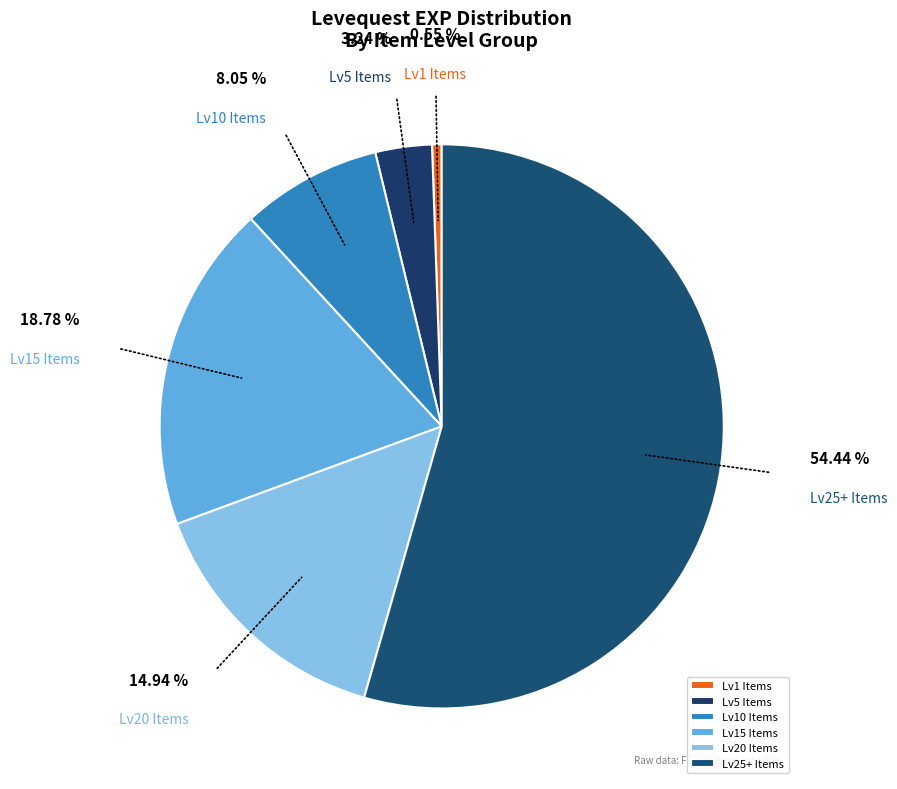

Is there a majority slice in this chart?

Yes